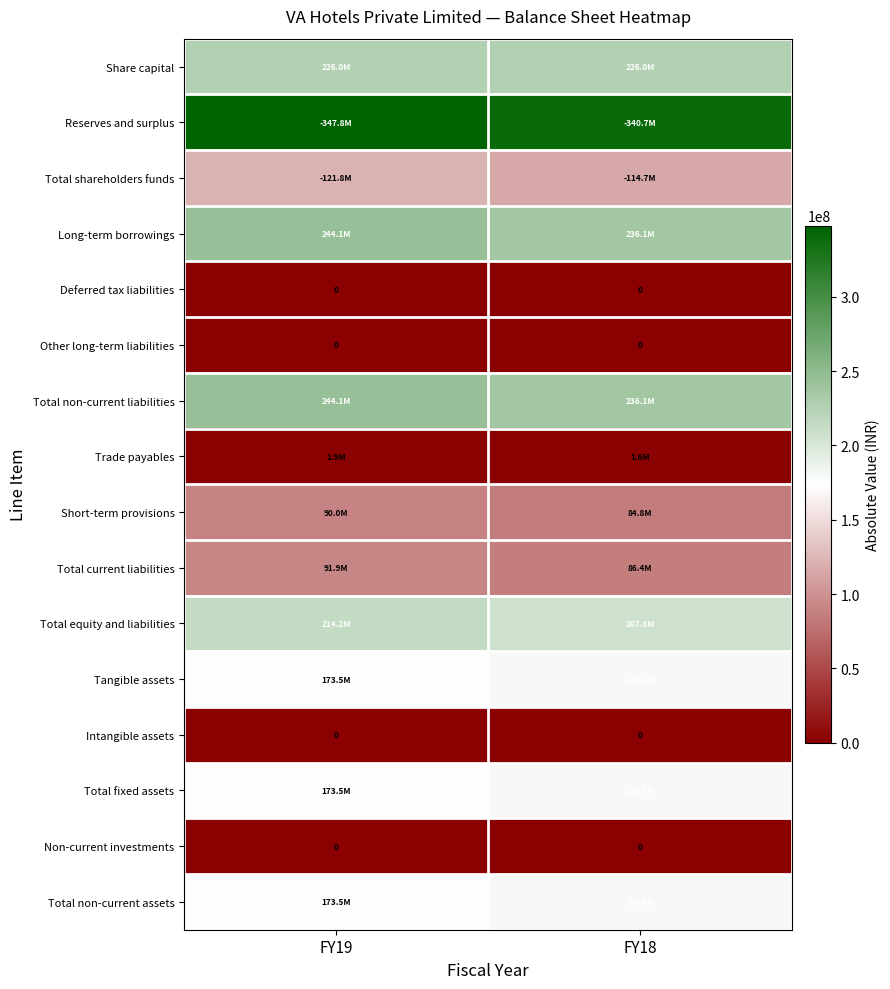

Which series has the largest total across all categories?

Reserves and surplus